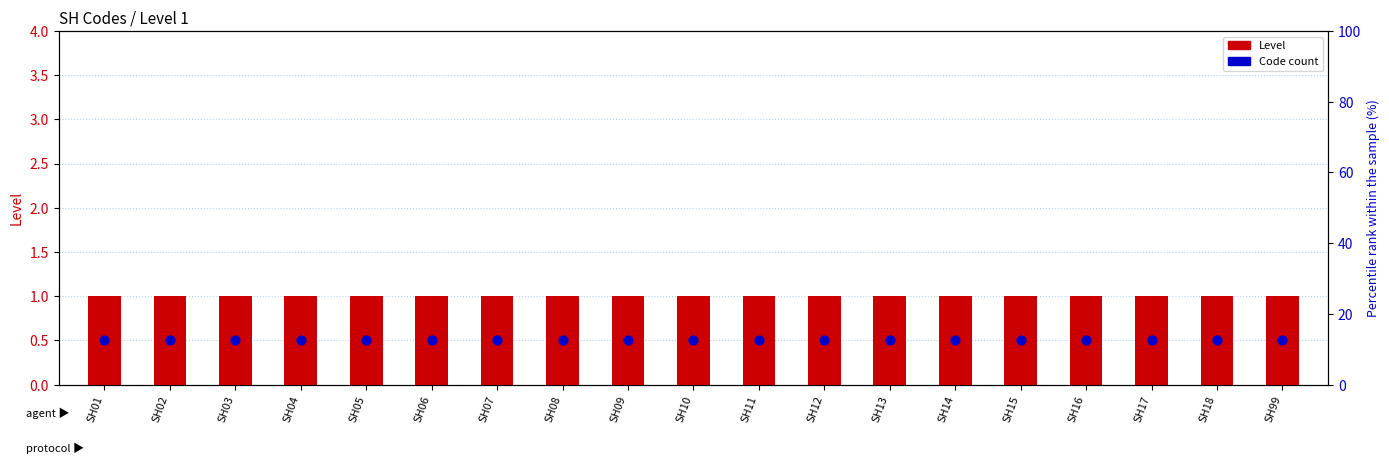

Which series reaches the maximum Y coordinate?

Level